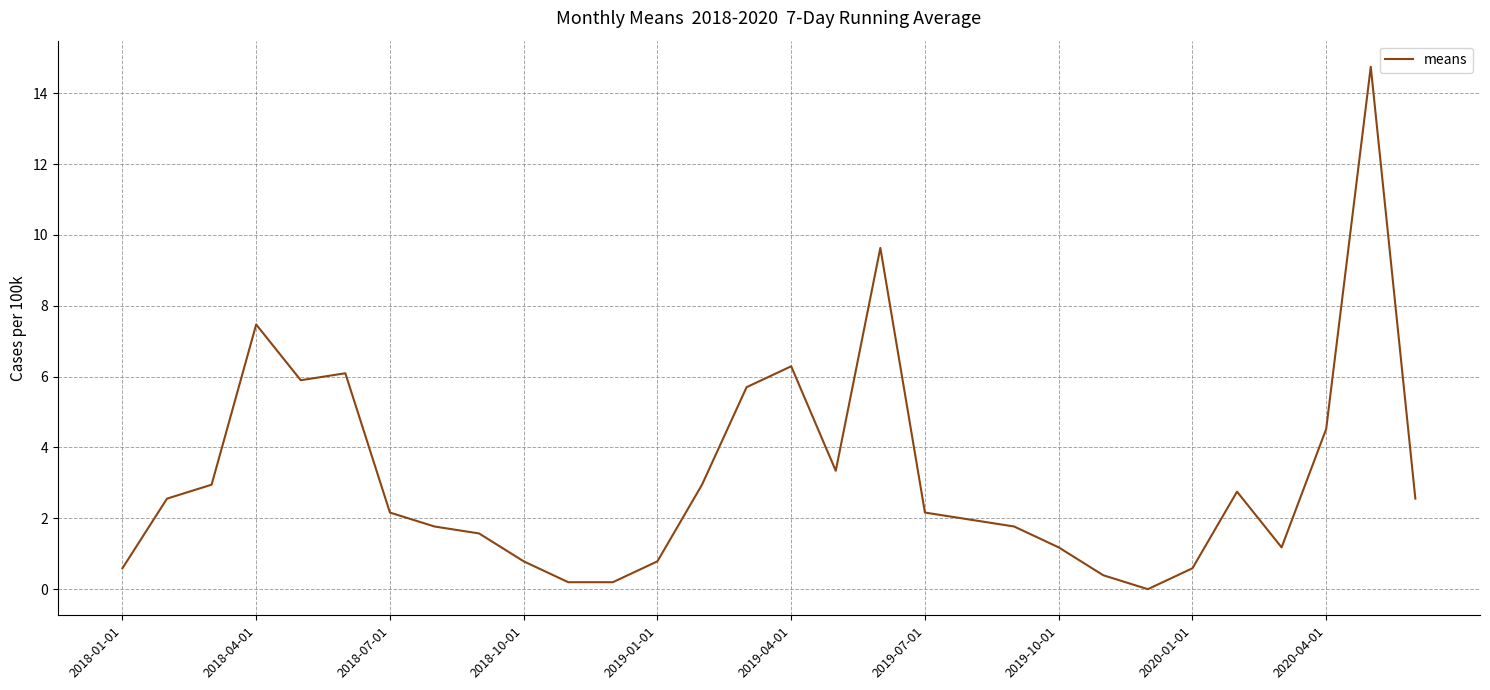

Reading right to left, what are all the values shown in this chart?

2.6	14.7	4.5	1.2	2.8	0.6	0.0	0.4	1.2	1.8	2.0	2.2	9.6	3.3	6.3	5.7	2.9	0.8	0.2	0.2	0.8	1.6	1.8	2.2	6.1	5.9	7.5	2.9	2.6	0.6